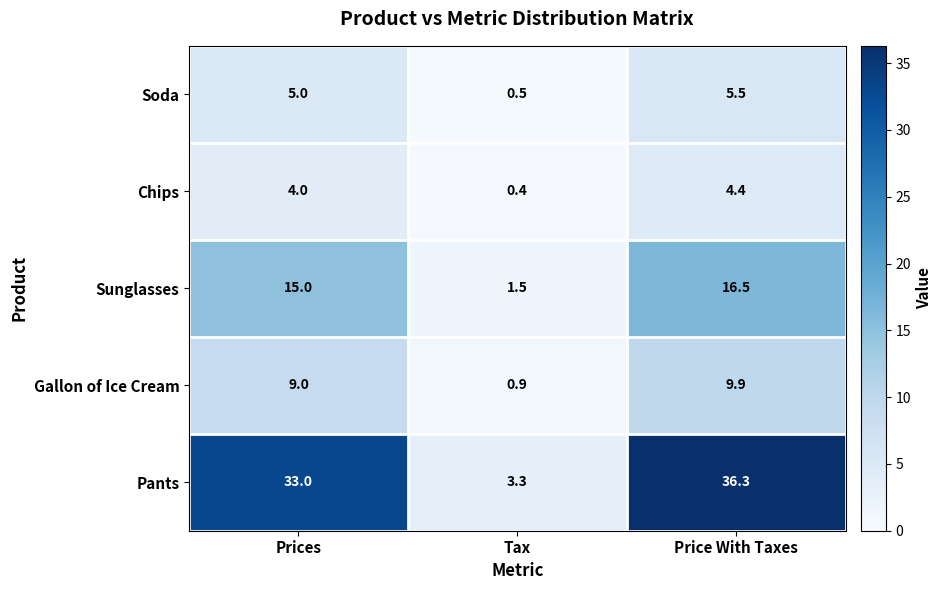

Which series changed the most between Prices and Tax?

Pants